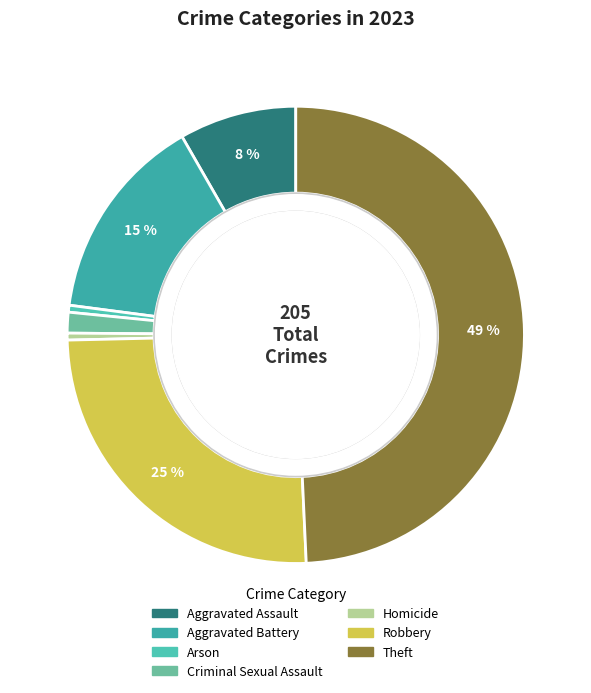

What percentage do Theft and Aggravated Battery together represent?

63.9%